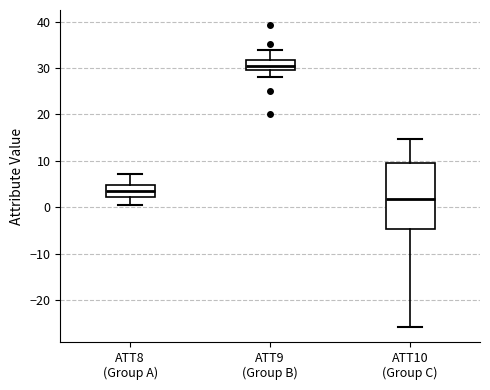

Reading left to right, read every box against the y-axis: the position of its median line, the range the box covers, and the ends of its whiskers. The values are not printed on the chart, so give them approximately, as read against the axis.

ATT8 (Group A): median 3, box 2 to 5, whiskers 0 to 7
ATT9 (Group B): median 30 (inside the box), box 30 to 32, whiskers 28 to 34
ATT10 (Group C): median 2, box -5 to 10, whiskers -26 to 15